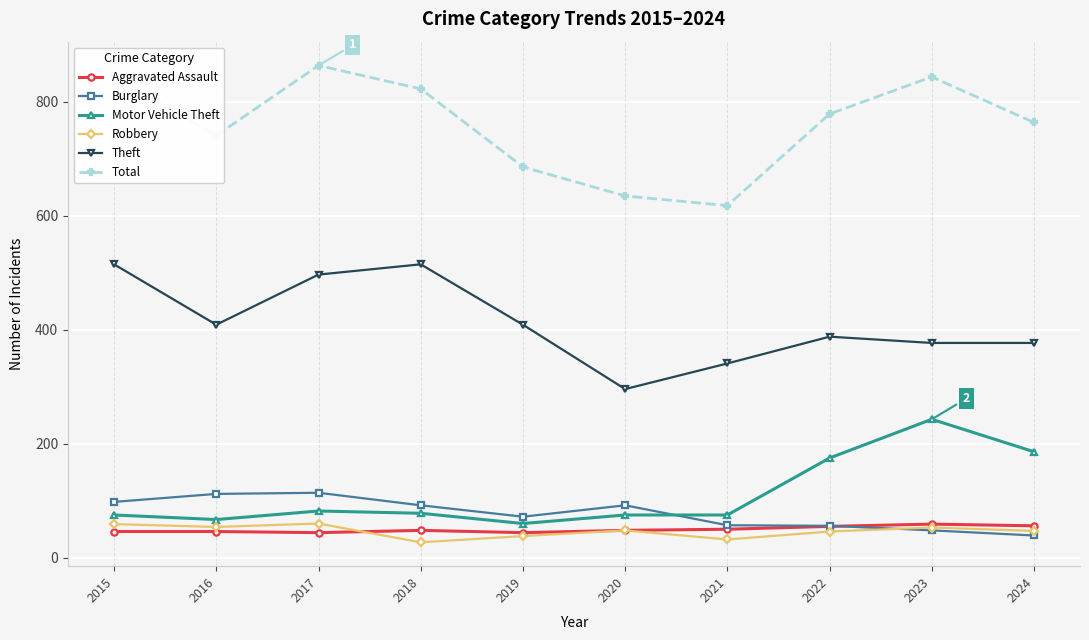

What is the sum of all Burglary values?

780